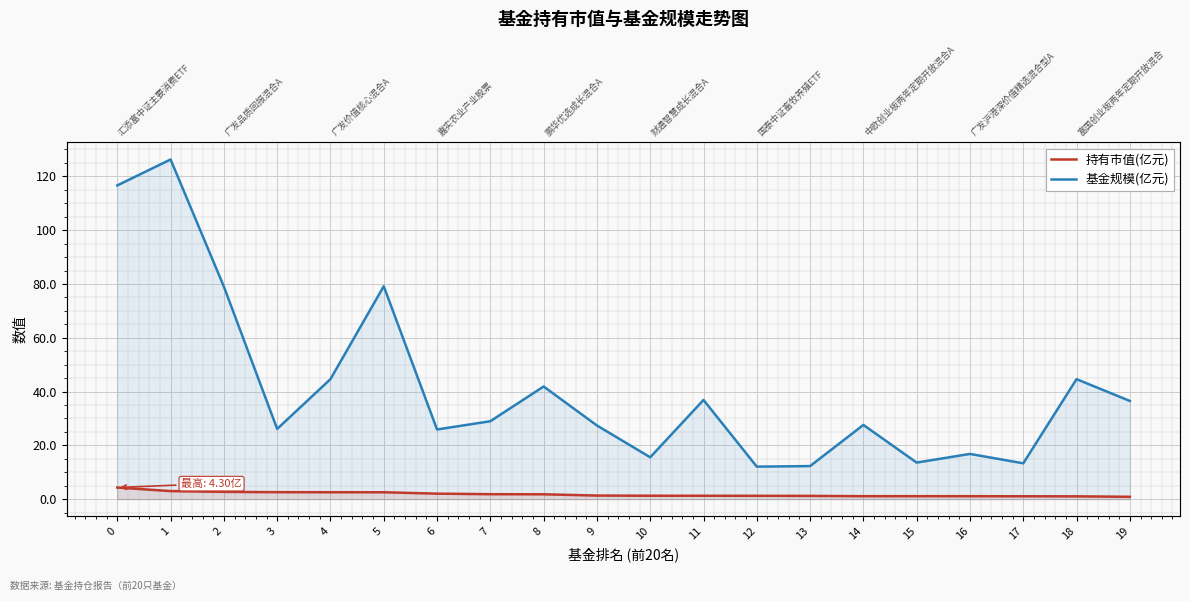

Which series has the widest spread of values?

基金规模(亿元)